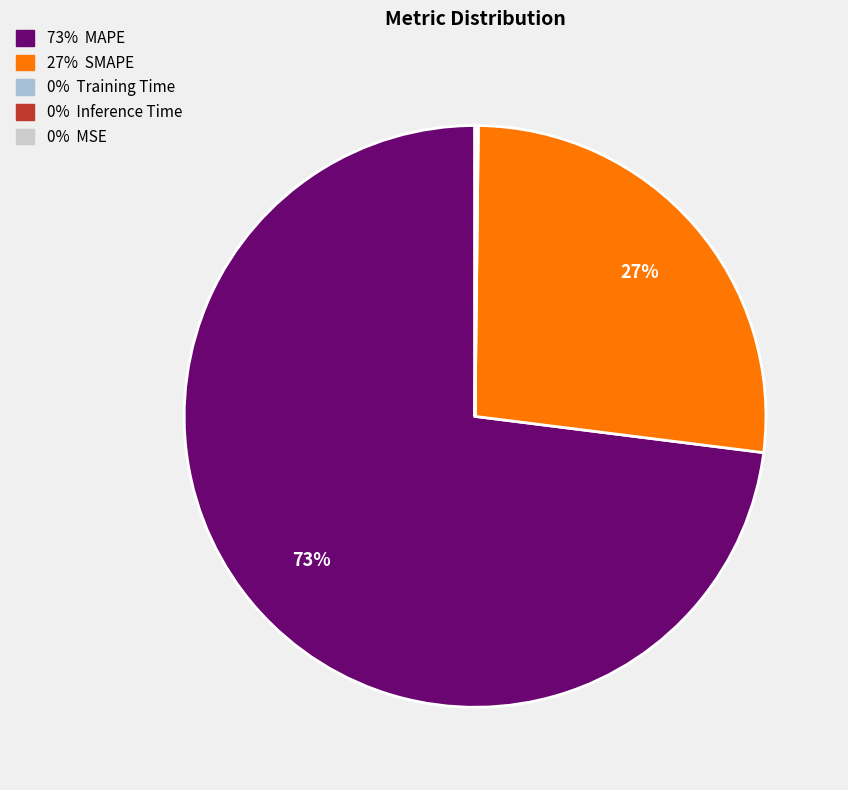

To the nearest percent, what is the difference between the largest and smallest slice percentages?

73%